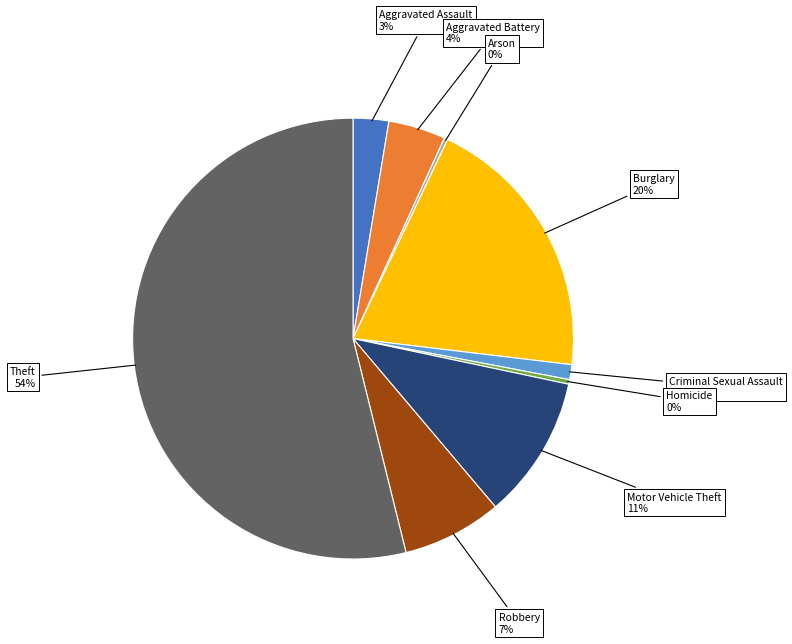

Does any single category account for the majority?

Yes